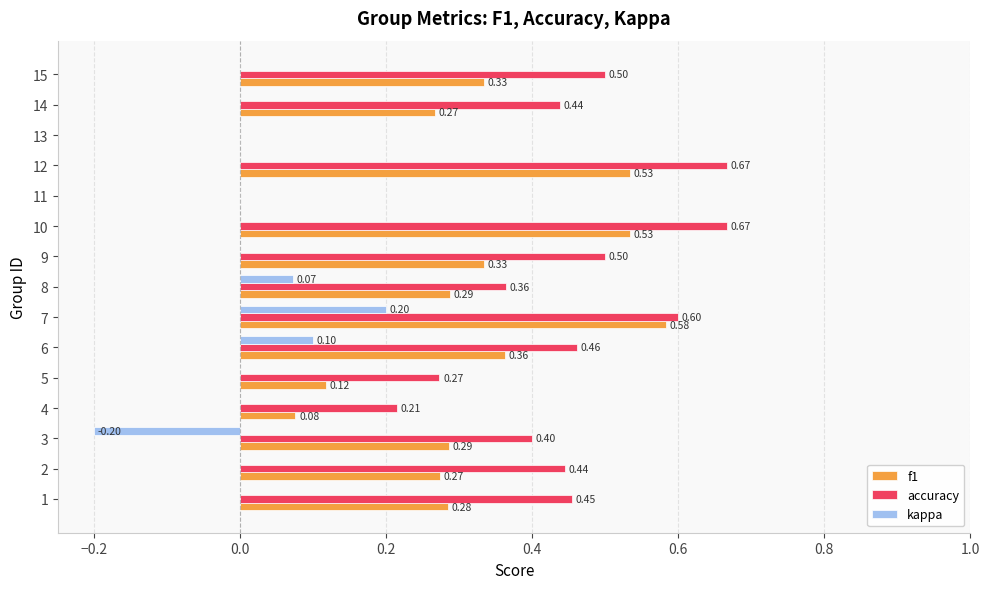

Is the value of f1 at 10 greater than the value of kappa at 14?

Yes